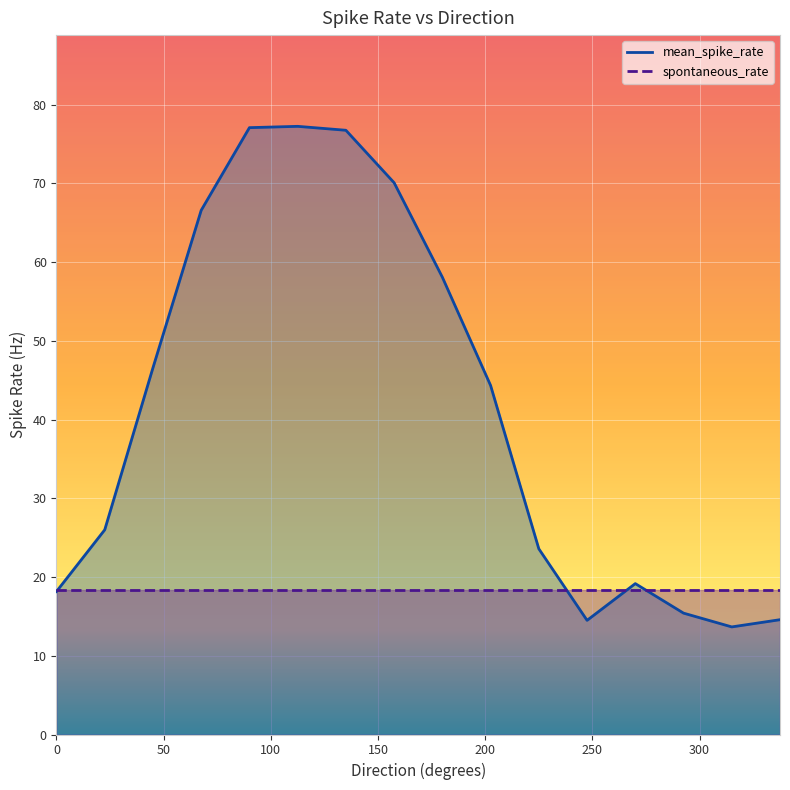

What is the smallest value displayed?

13.7